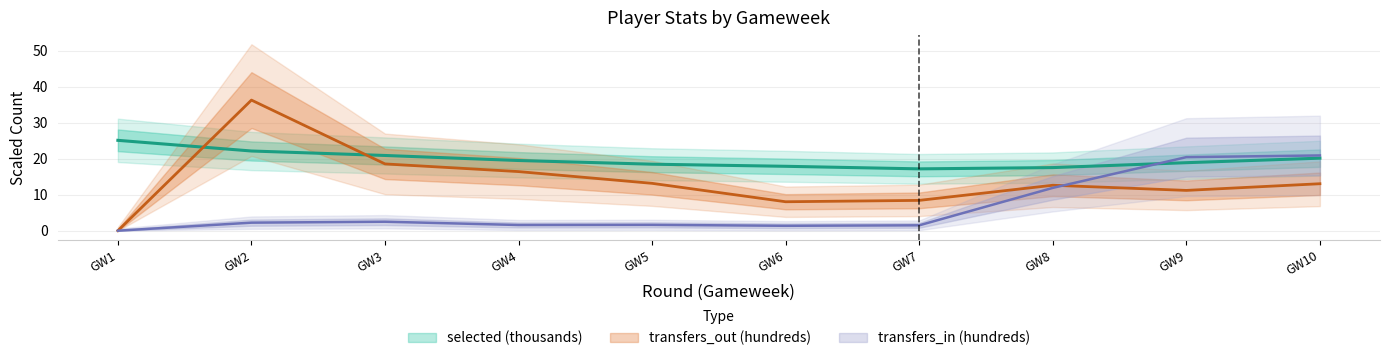

What is the average value of the selected series?

19.8